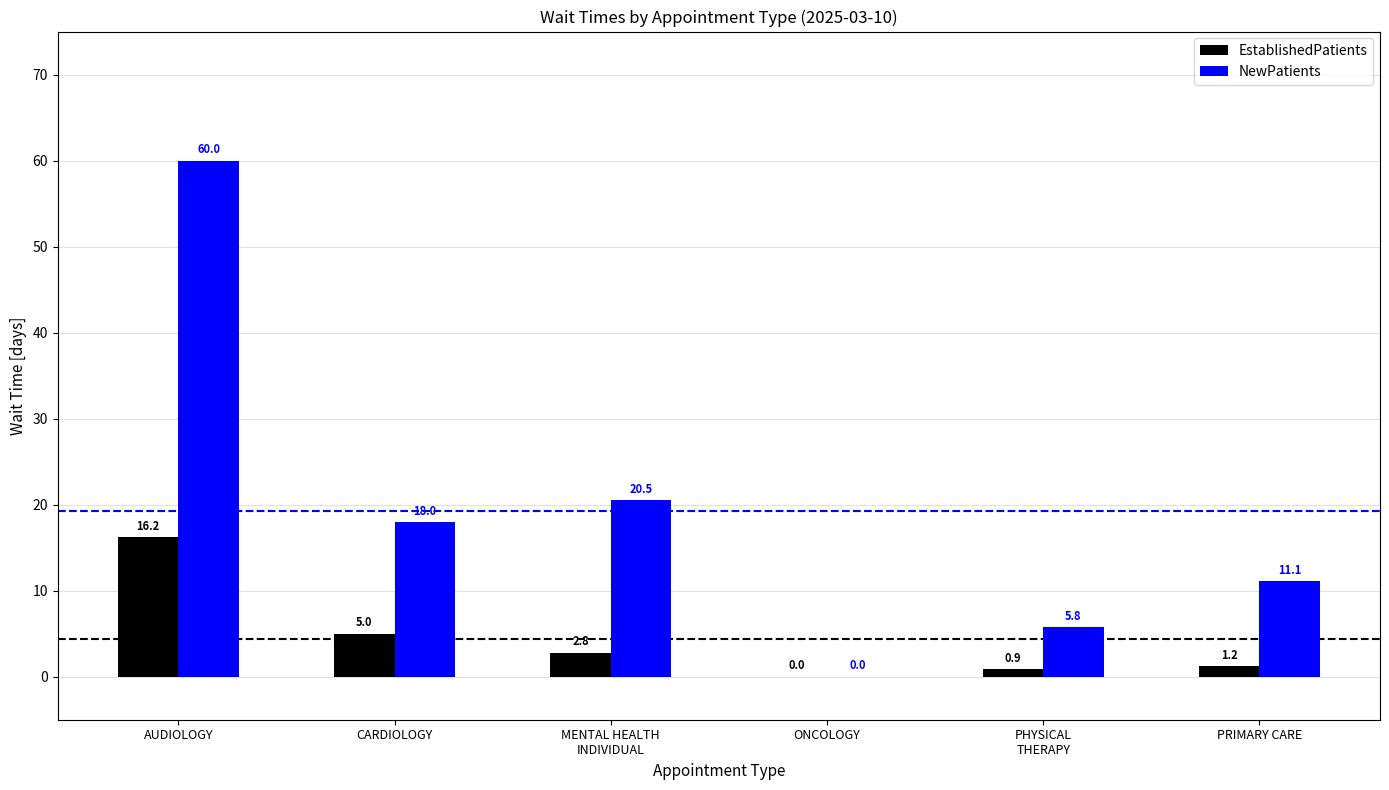

Between ONCOLOGY and PRIMARY CARE, which series saw the biggest shift?

NewPatients